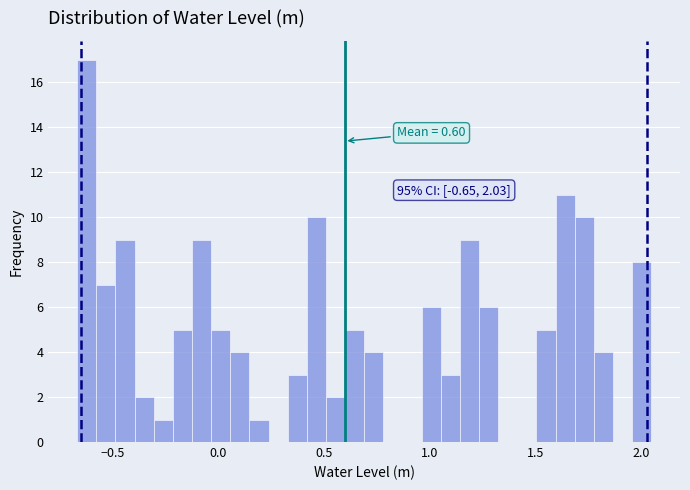

Around what value on the x-axis is the tallest bar? Give the approximate position of its centre, as read against the axis.

-0.60